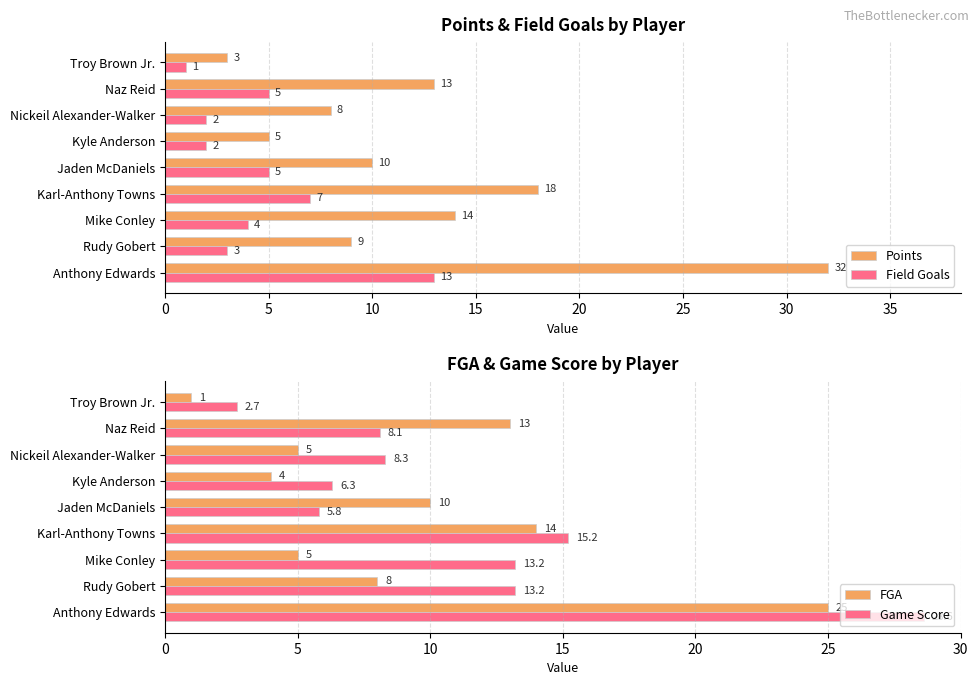

What is the highest value of the Field Goals series?

13